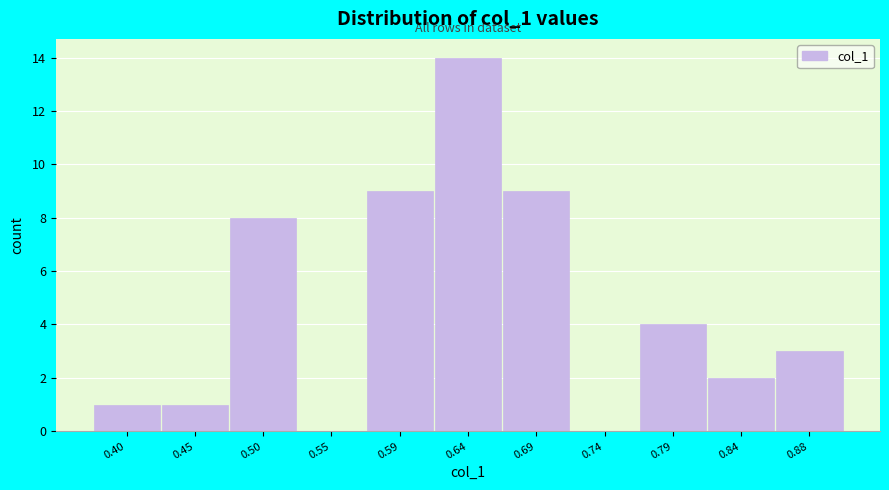

Reading left to right, extract all data points from this chart.

0.40=1	0.45=1	0.50=8	0.55=0	0.59=9	0.64=14	0.69=9	0.74=0	0.79=4	0.84=2	0.88=3